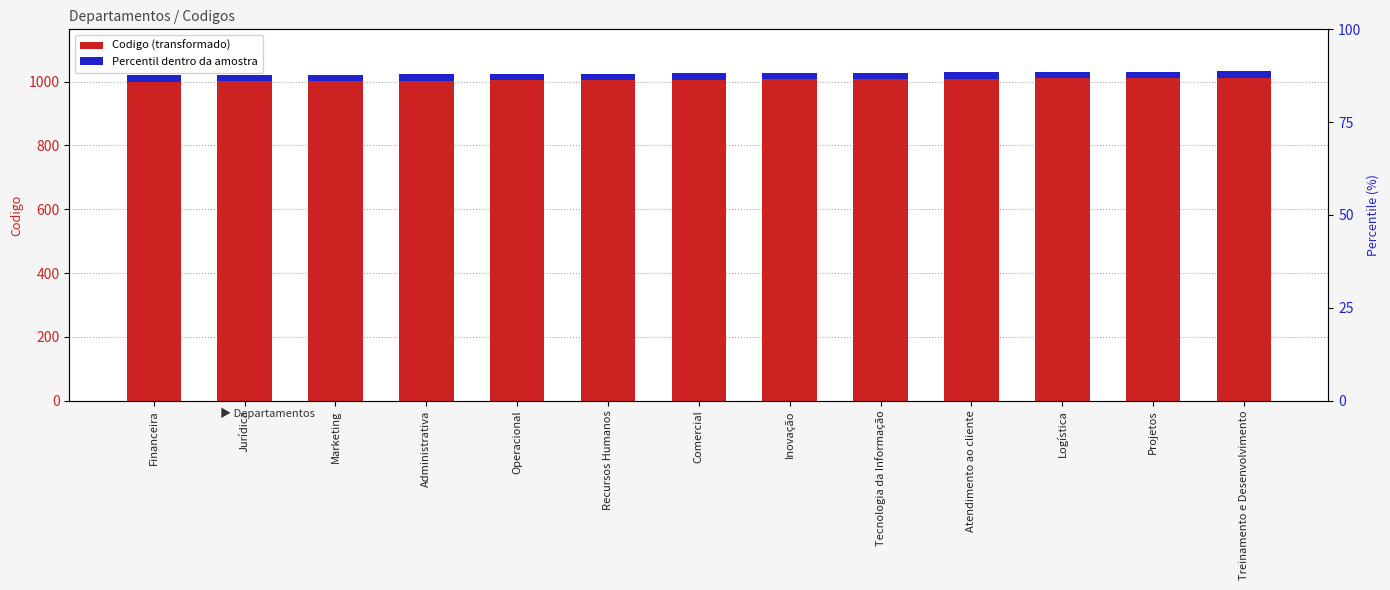

What is the difference between the second highest and minimum values in the Codigo series?

11.0